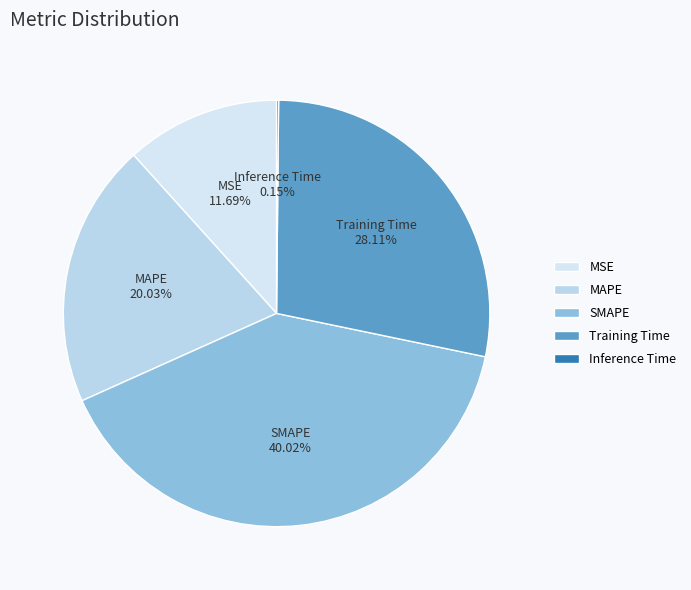

Approximately how many times larger is the value at Training Time compared to SMAPE?

0.7